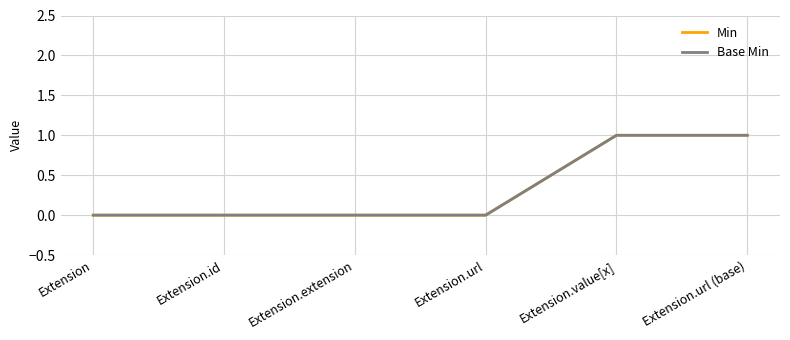

Which category has the highest value in the Base Min series?

Extension.value[x]